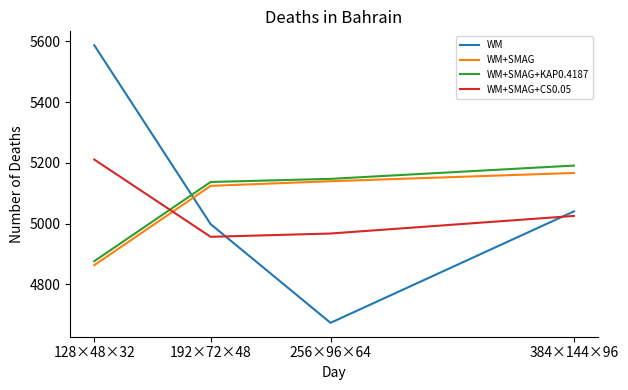

True or false: WM+SMAG+KAP0.4187 has more than 0 interior local peaks.

False